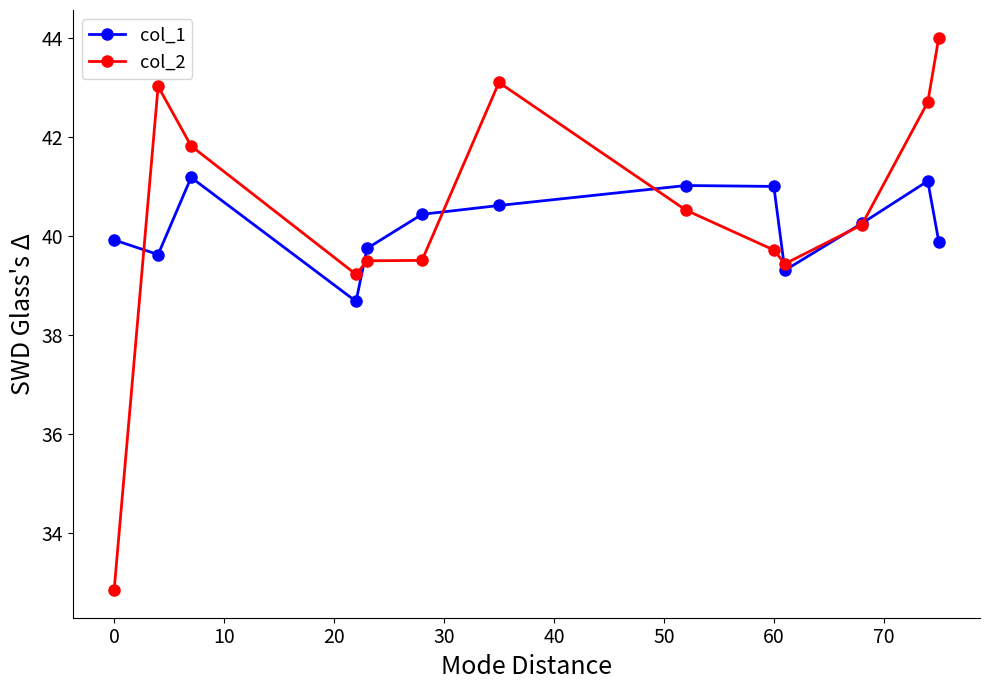

Rank the series by their maximum value, from lowest to highest.

col_1, col_2